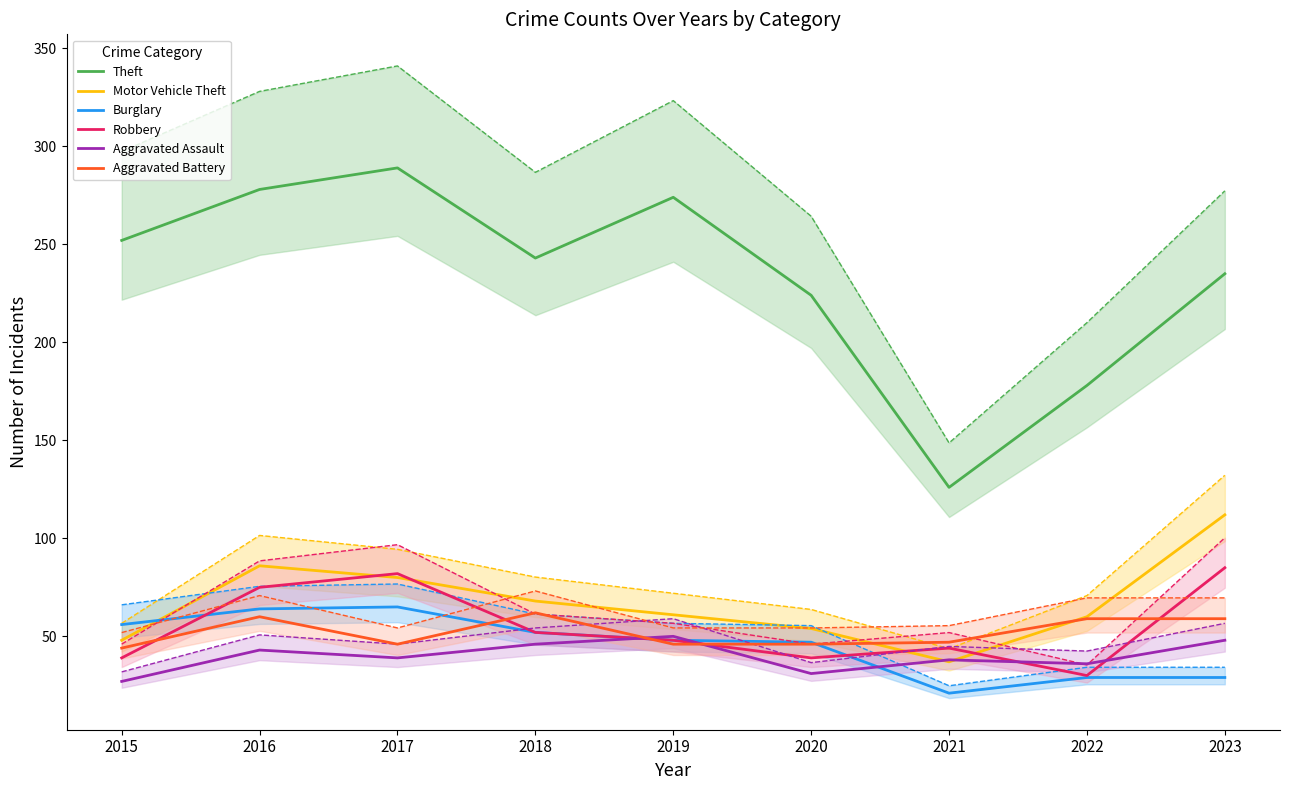

At how many categories does at least one series exceed 85?

9